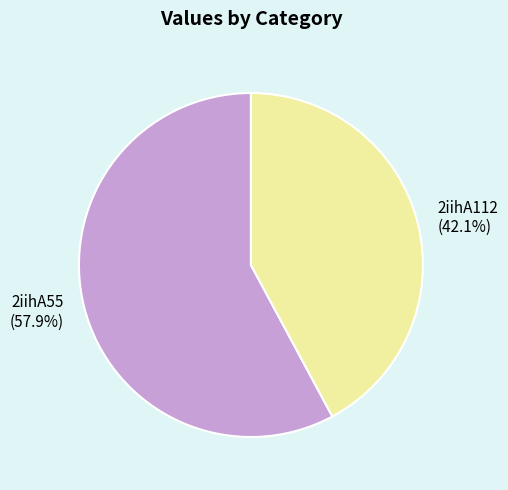

Is it true that 2iihA55 is 58% of the pie?

True